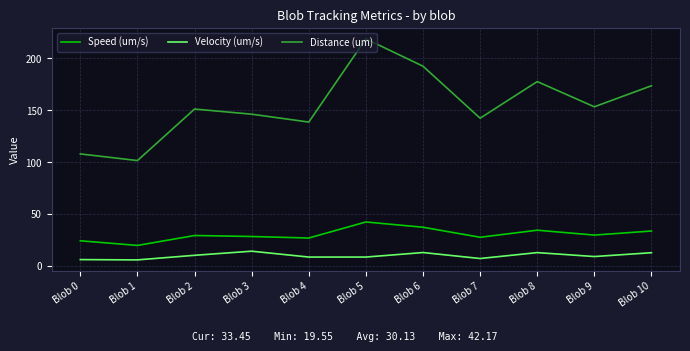

True or false: Distance (um) and Speed (um/s) cross at least once.

False